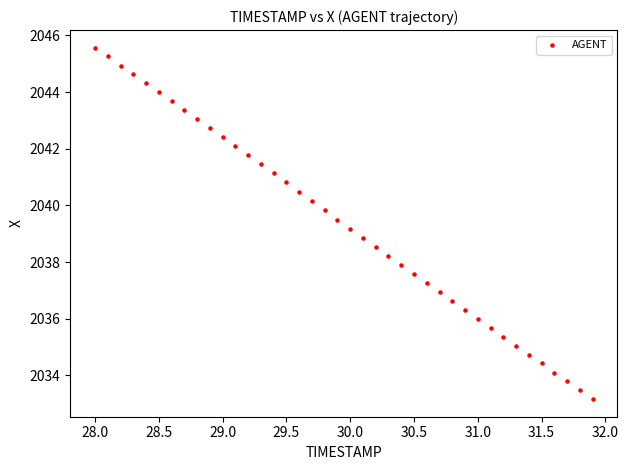

What is the range of Y values (max minus min)?

12.4